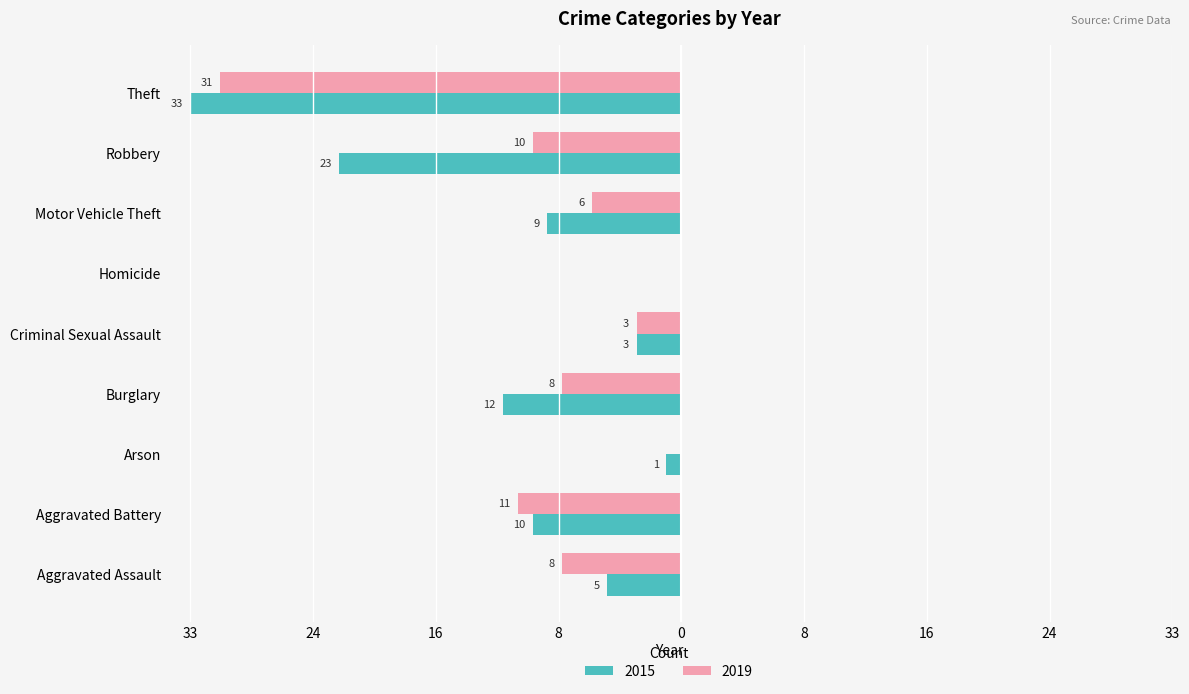

Reading right to left, extract all data points from this chart.

2015: Theft=-33	Robbery=-23	Motor Vehicle Theft=-9	Homicide=0	Criminal Sexual Assault=-3	Burglary=-12	Arson=-1	Aggravated Battery=-10	Aggravated Assault=-5
2019: Theft=-31	Robbery=-10	Motor Vehicle Theft=-6	Homicide=0	Criminal Sexual Assault=-3	Burglary=-8	Arson=0	Aggravated Battery=-11	Aggravated Assault=-8